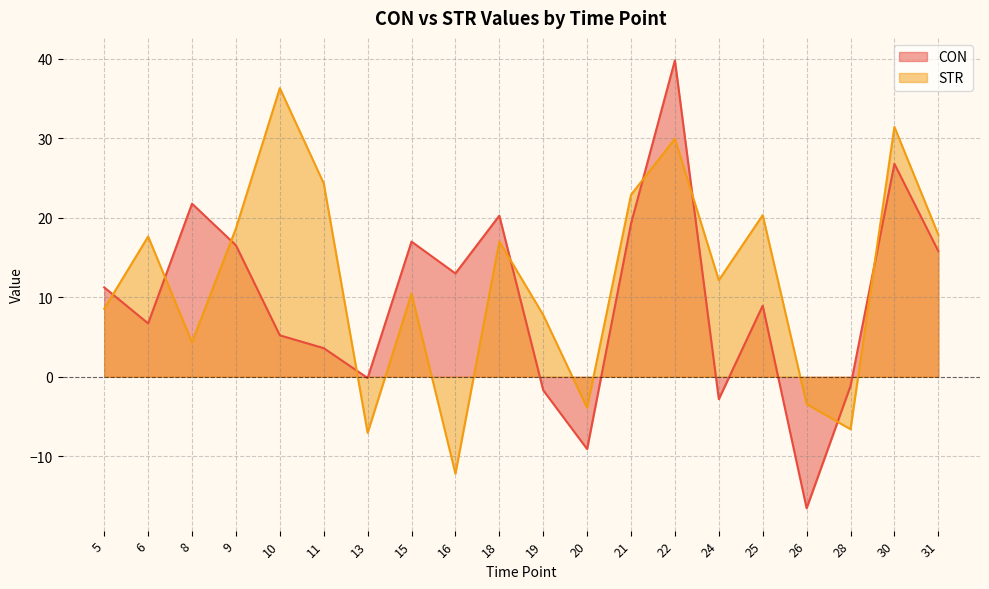

Which has a higher value, 26 or 9?

9